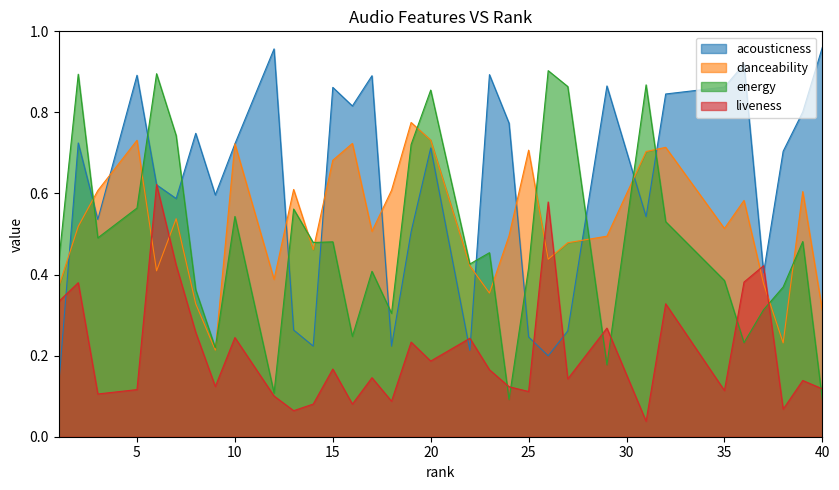

What is the difference between the highest and lowest values at 23?

0.7